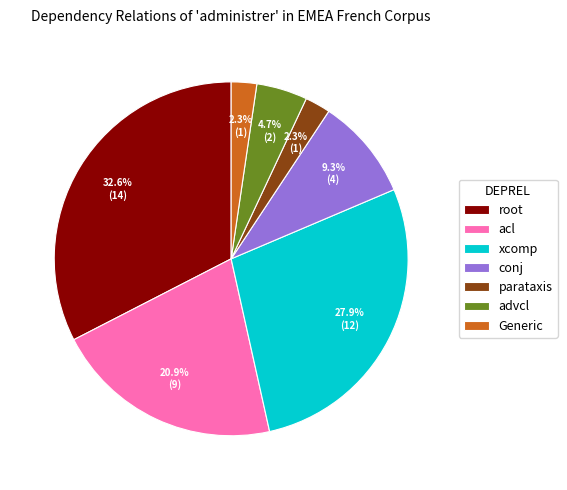

Which has a higher value, advcl or parataxis?

advcl